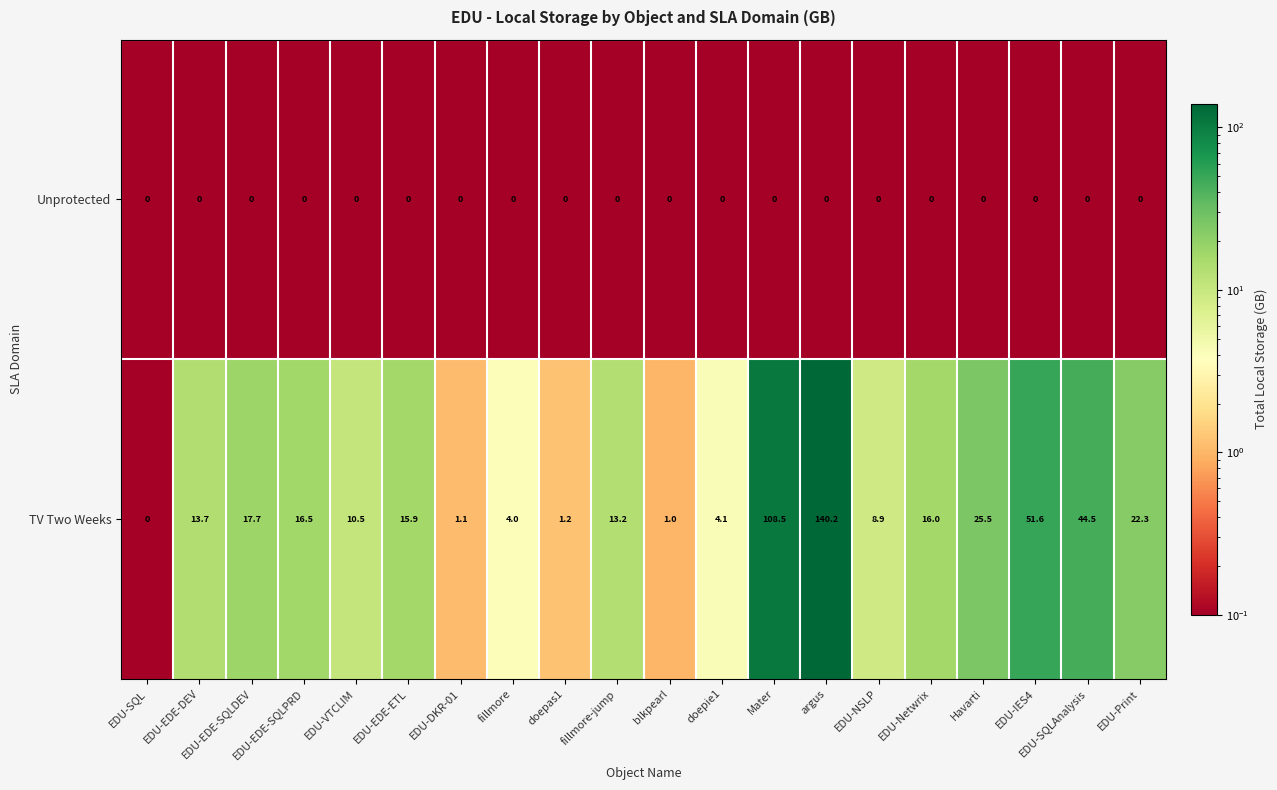

At fillmore-jump, list the series in order from smallest to largest.

Unprotected, TV Two Weeks